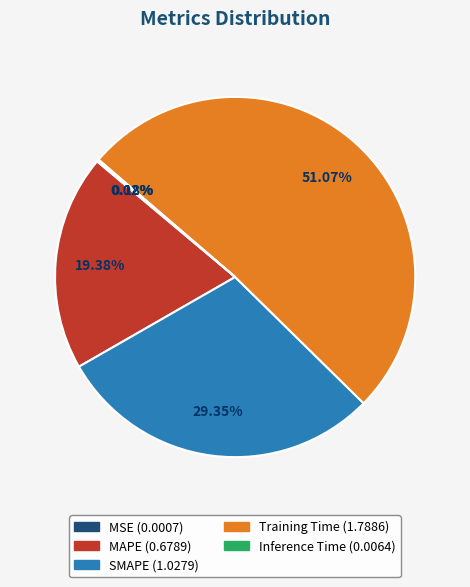

Is there any slice that represents more than half of the pie?

Yes